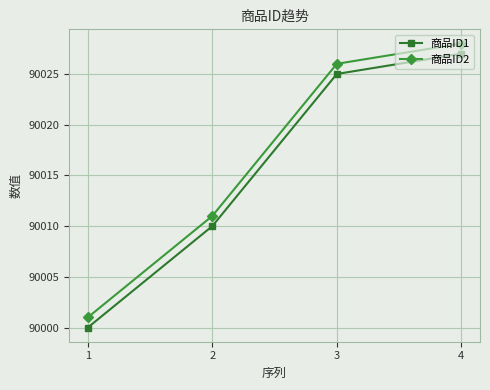

What is the smallest value displayed?

90000